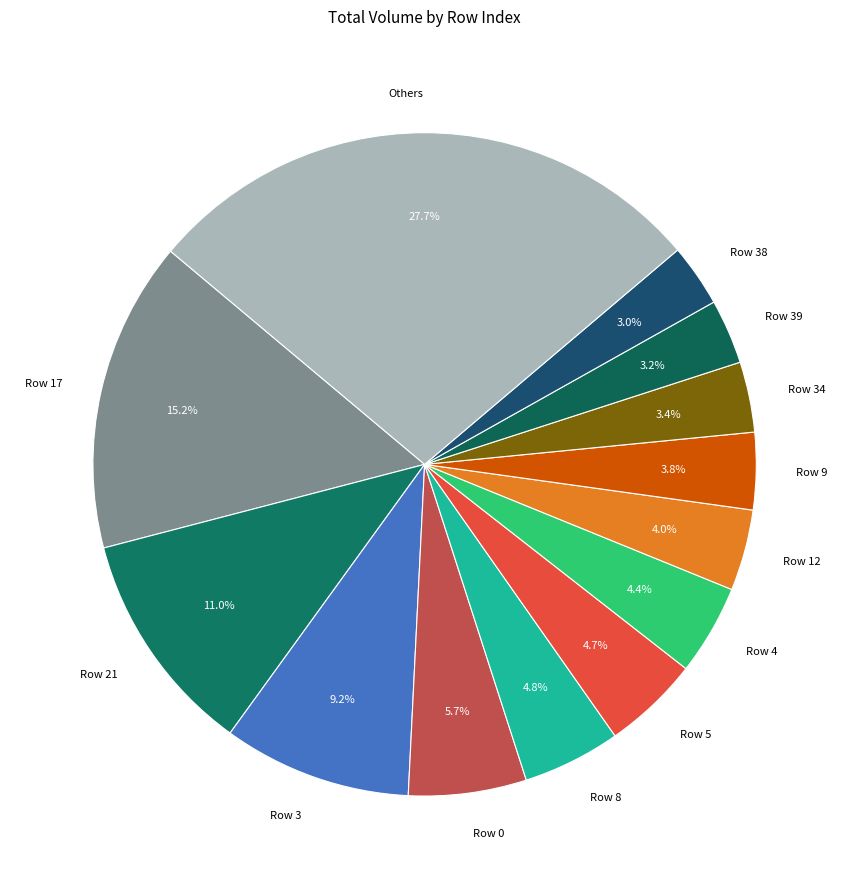

Do Row 3 and Row 9 together represent more than half of the pie?

No